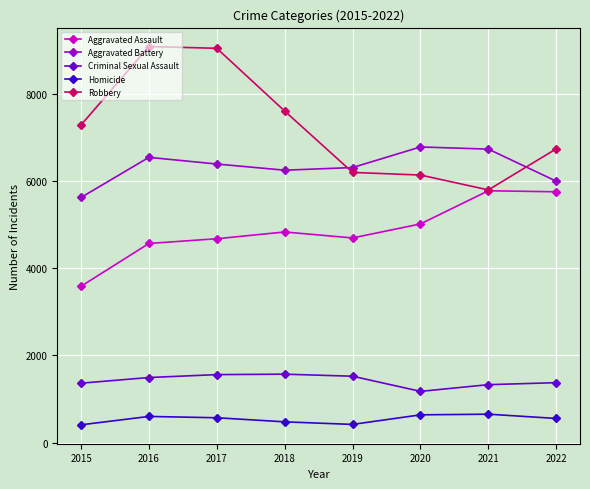

Where does the Aggravated Battery series first go above 6397?

2016